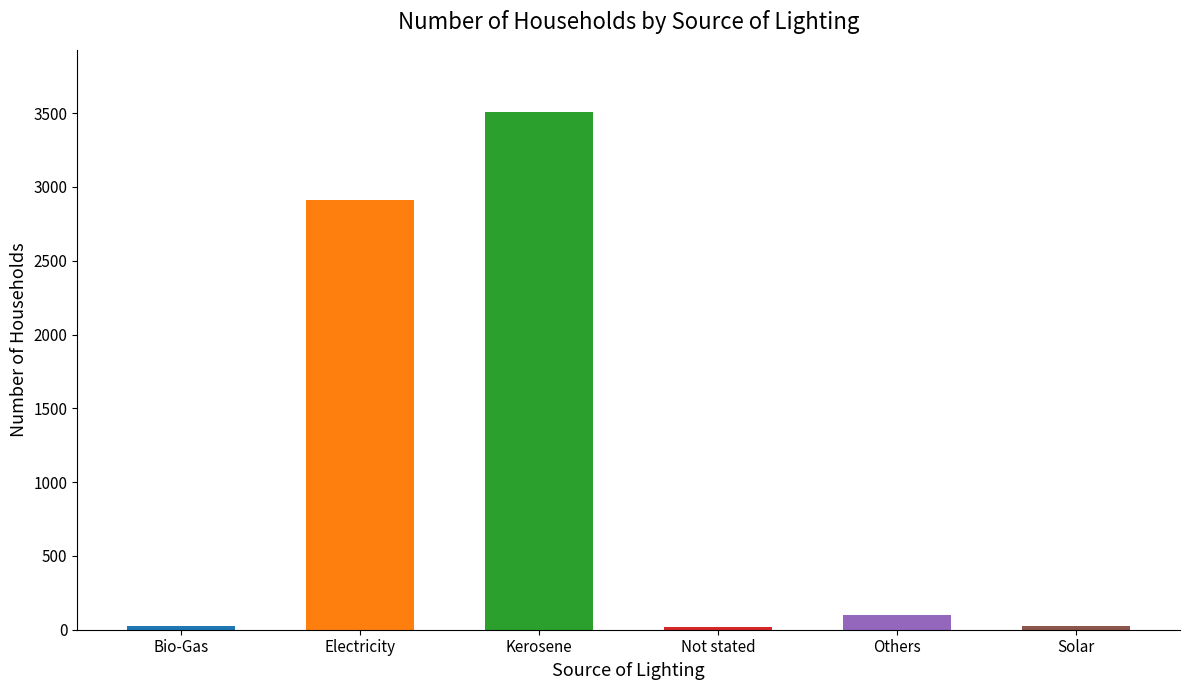

What is the approximate value at Not stated?

21